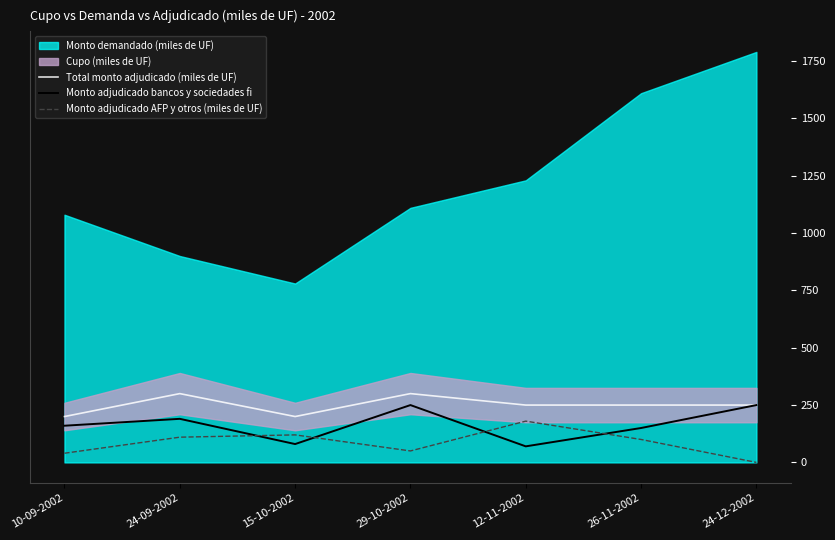

How many lines are shown in the chart?

3